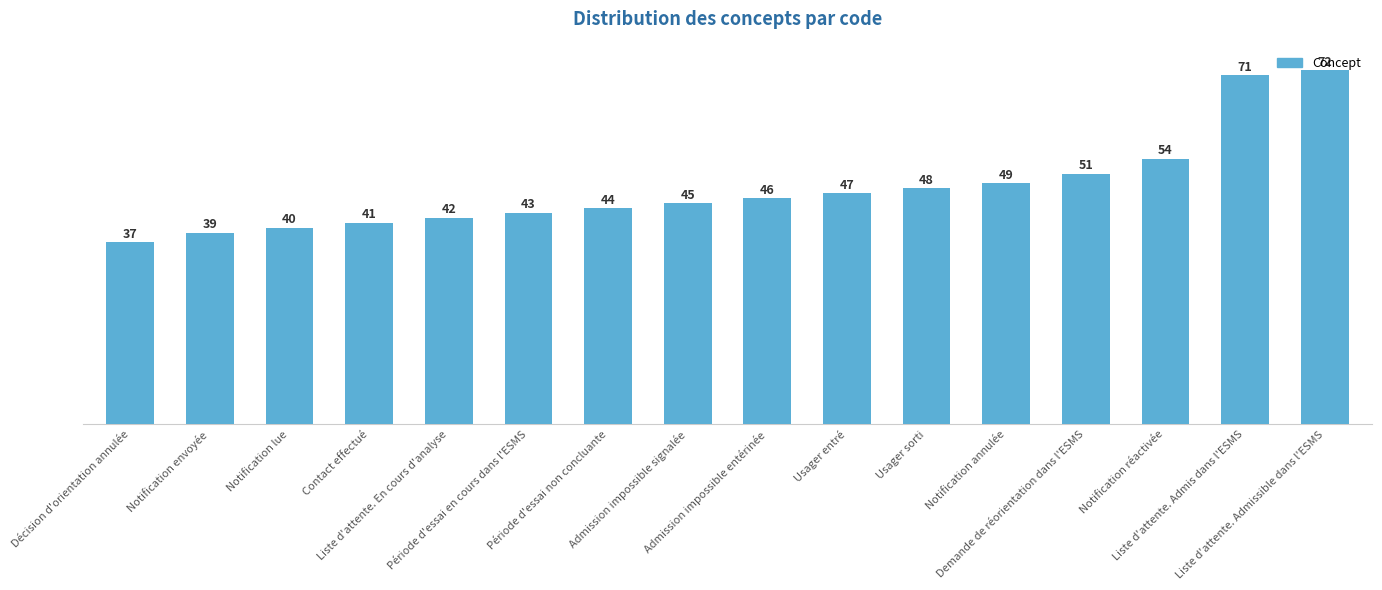

Reading left to right, transcribe all the data shown in this chart.

37	39	40	41	42	43	44	45	46	47	48	49	51	54	71	72